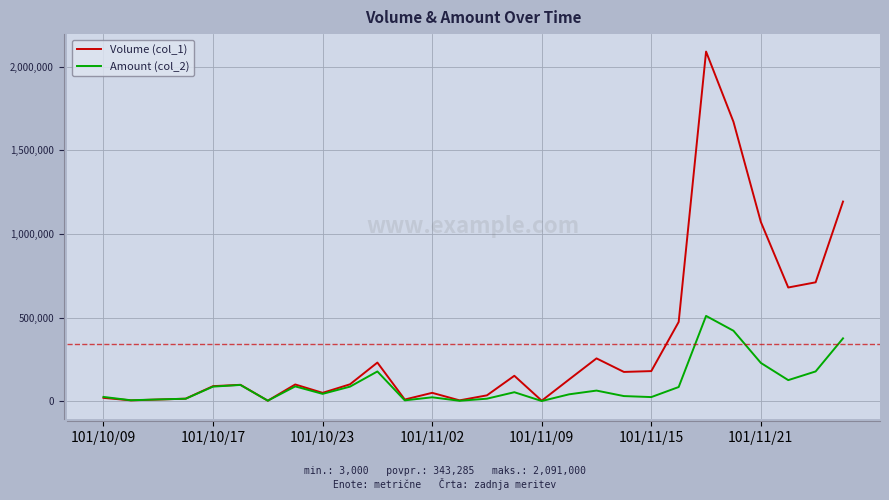

Which series has the largest total across all categories?

Volume (col_1)